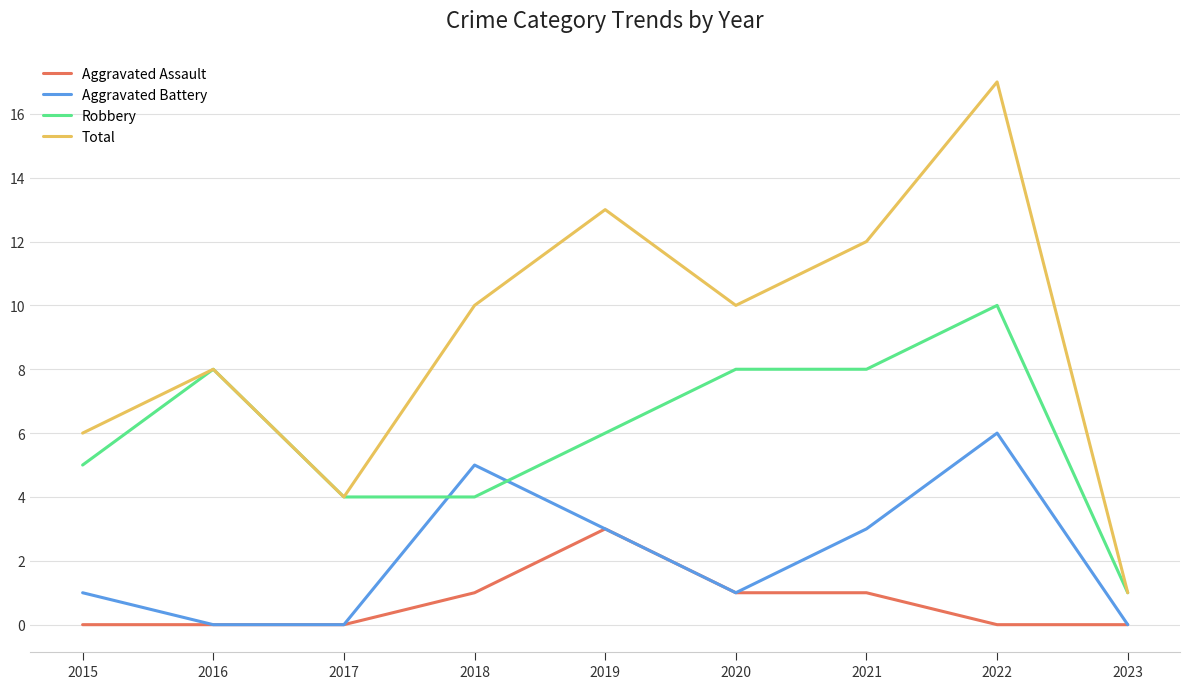

Which category has the lowest value in the Robbery series?

2023